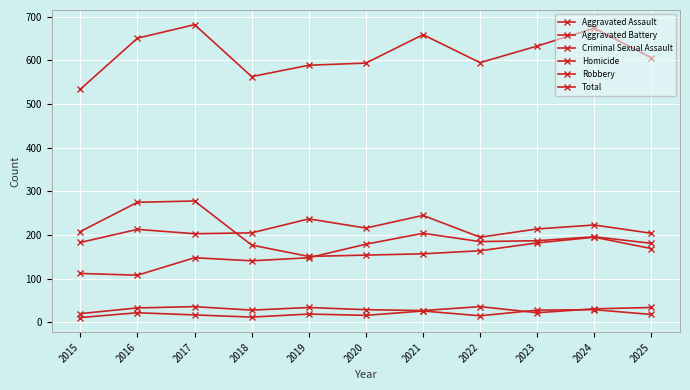

Does the chart have visible grid lines?

Yes